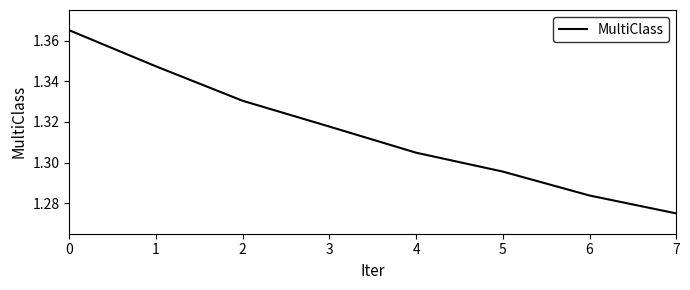

Is this an area chart (filled region under the line)?

No